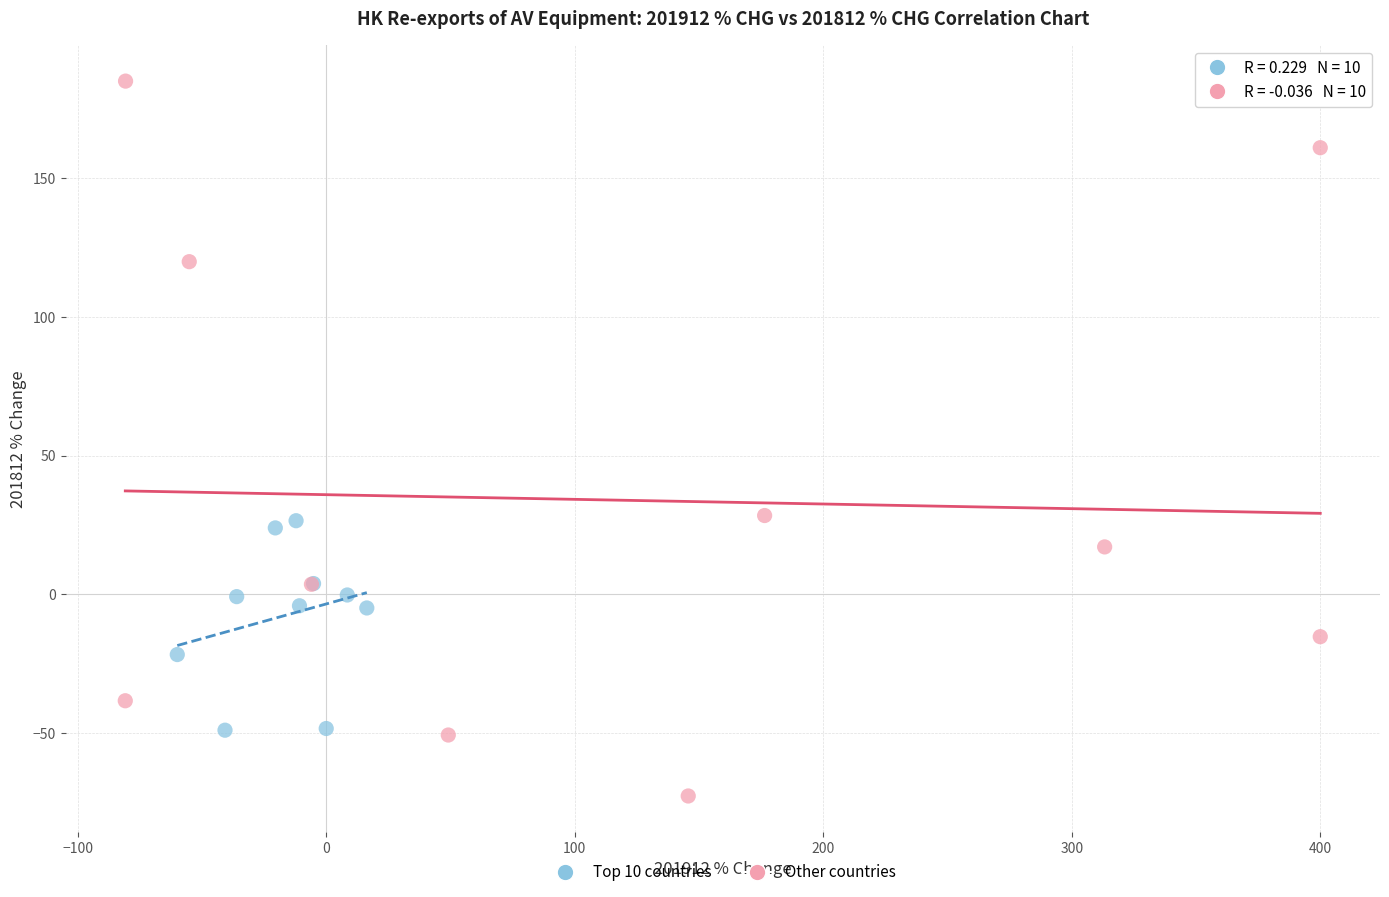

Which series has the widest spread of Y values?

Other countries